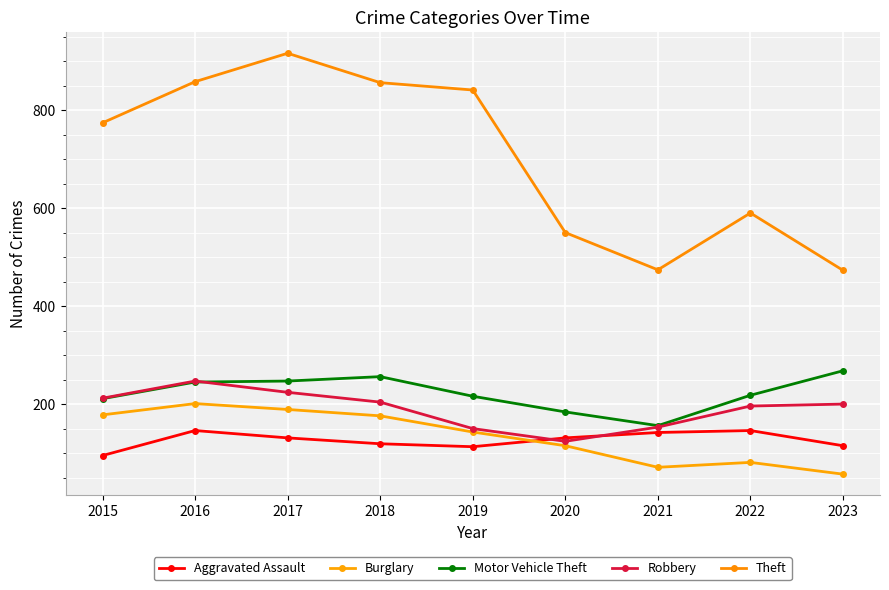

The value of Theft at 2016 is 858. True or false?

True